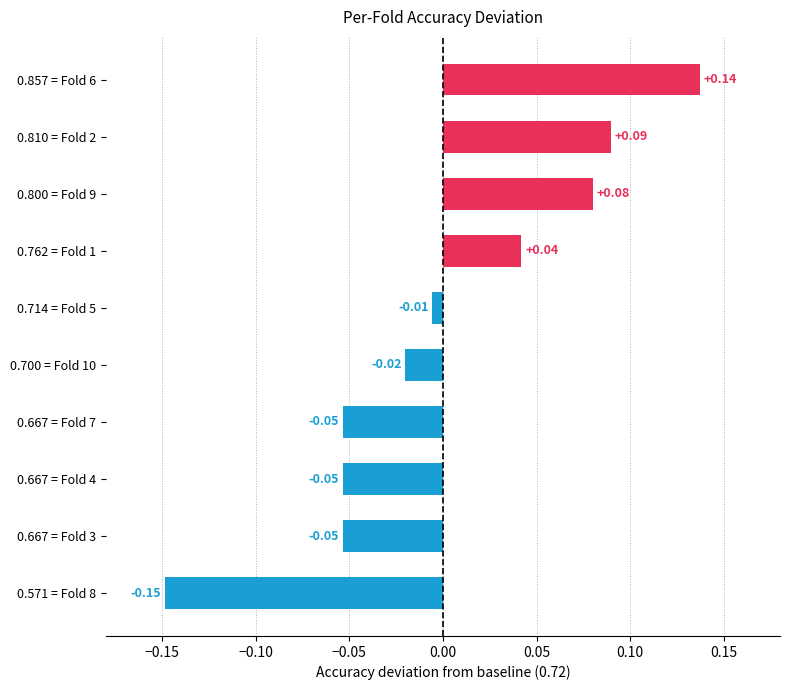

Which label corresponds to the largest value in the chart?

0.857 = Fold 6